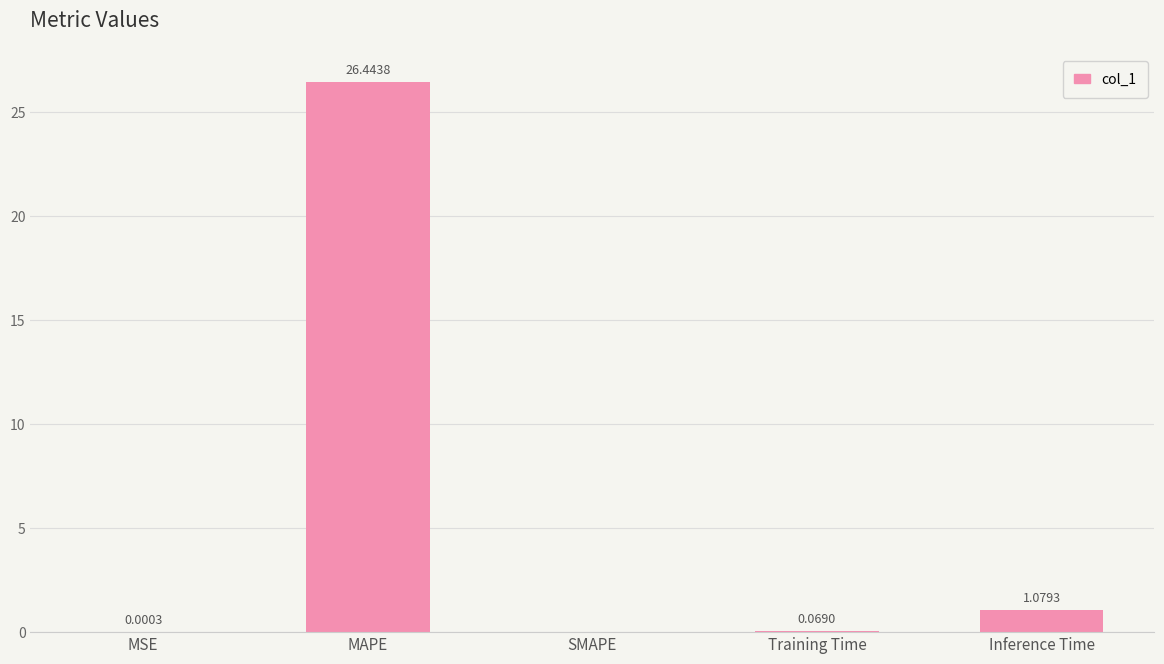

Where is the data nearest to the value 13?

Inference Time